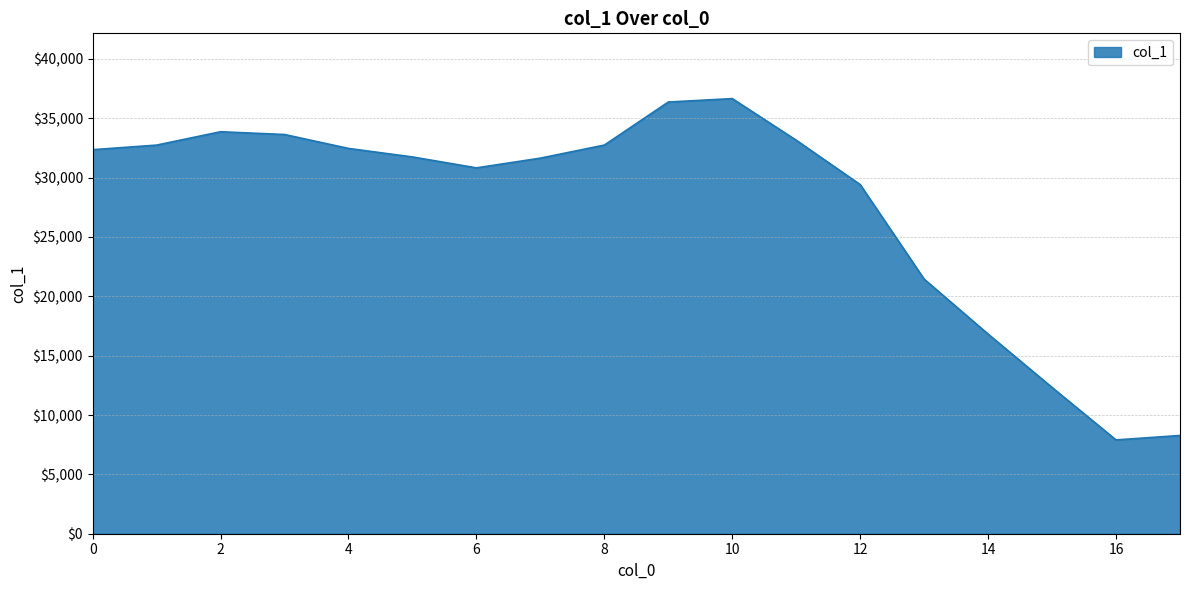

What is the minimum value shown in the chart?

7903